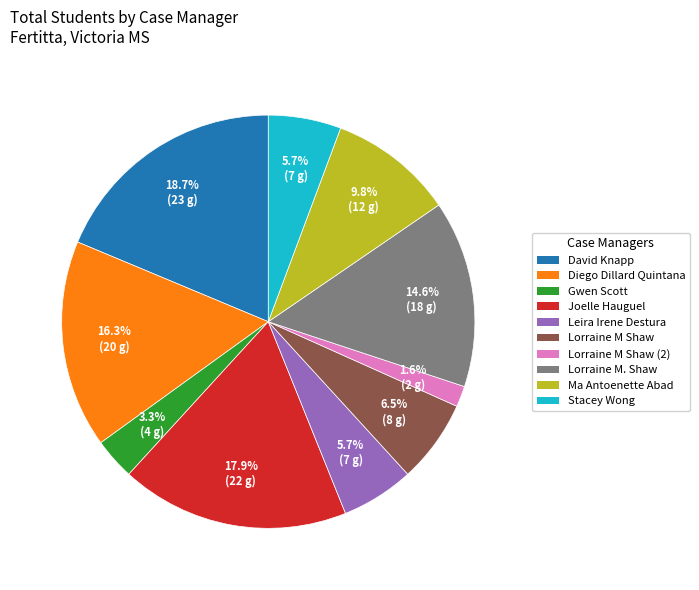

Is Lorraine M. Shaw the majority of the pie?

No